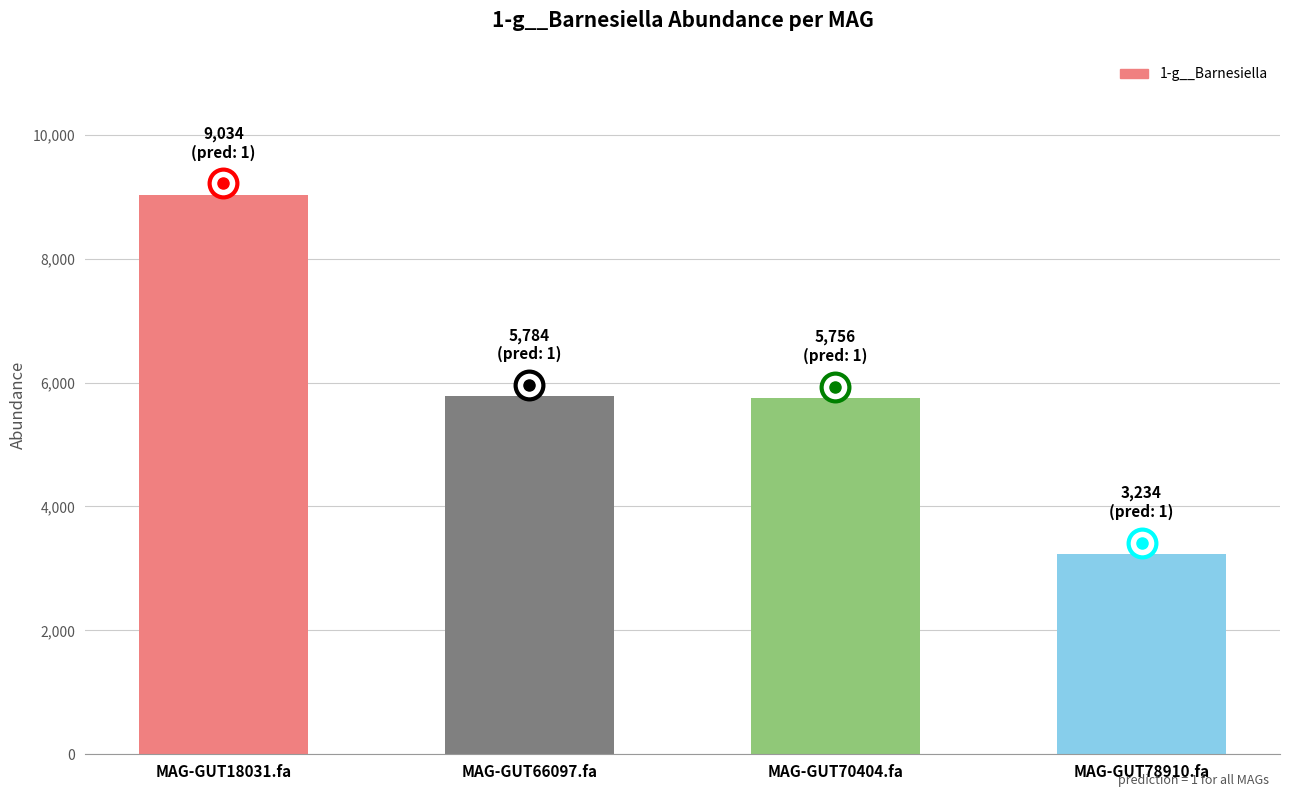

Approximately how many times larger is the value at MAG-GUT18031.fa compared to MAG-GUT70404.fa?

1.6